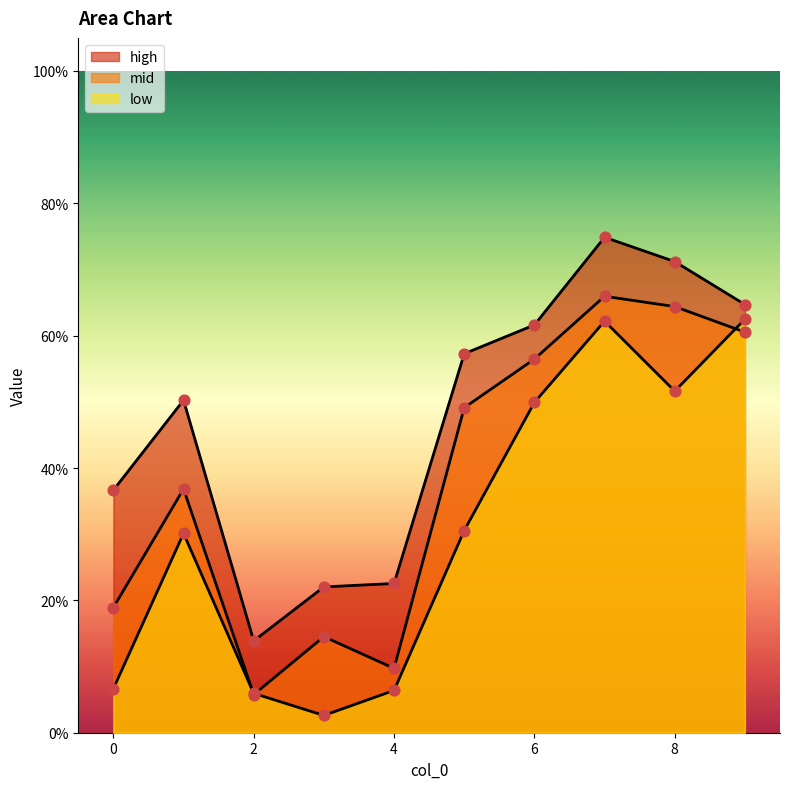

What is the total value across all series at 6?

1.7